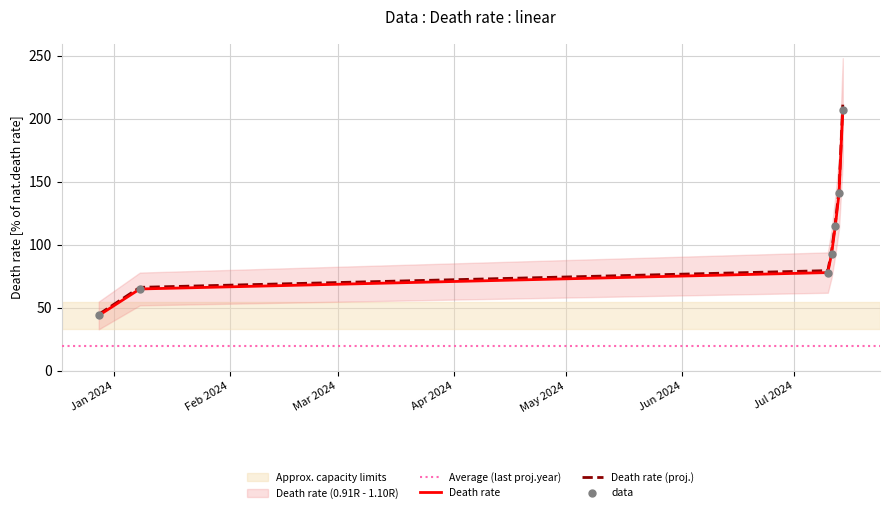

Between 2024-07-11 and 2024-07-10, which is larger?

2024-07-11